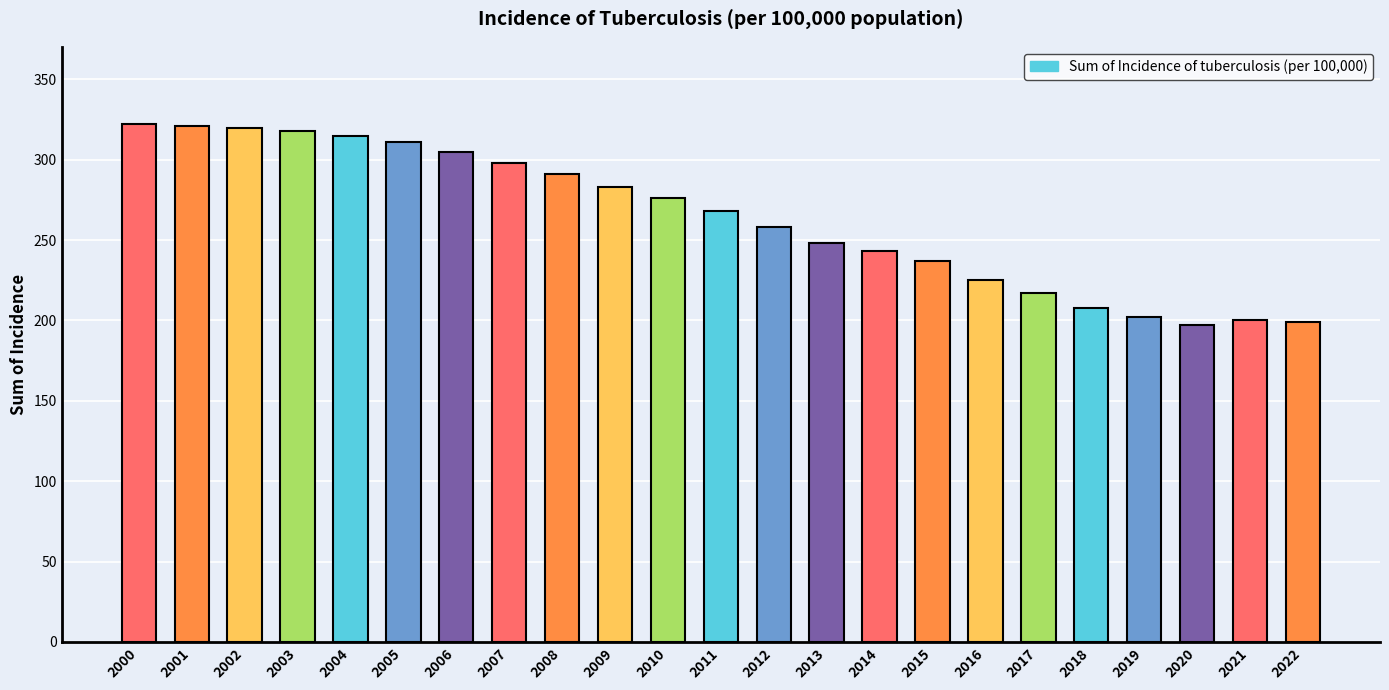

What is the sum of all values?

6062